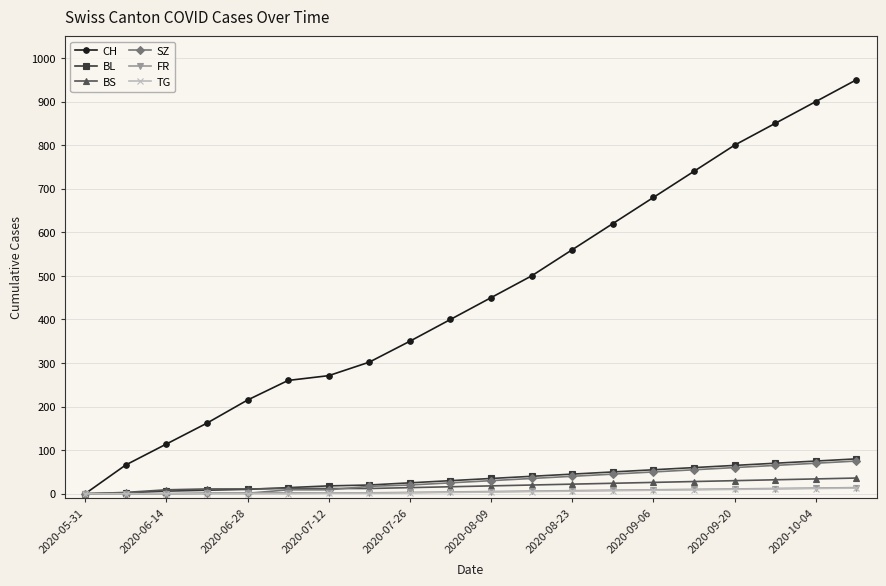

Which series has the largest total across all categories?

CH